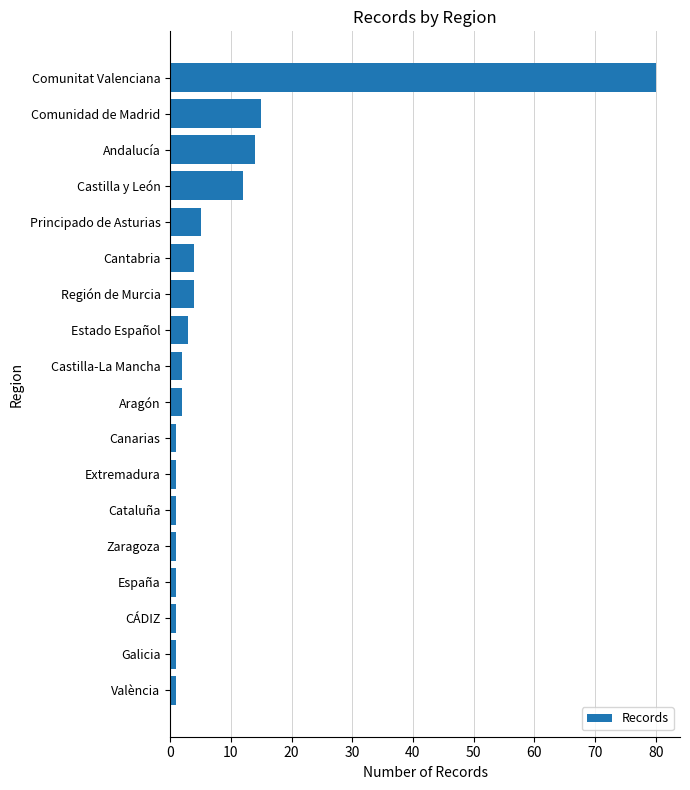

What is the minimum value shown in the chart?

1